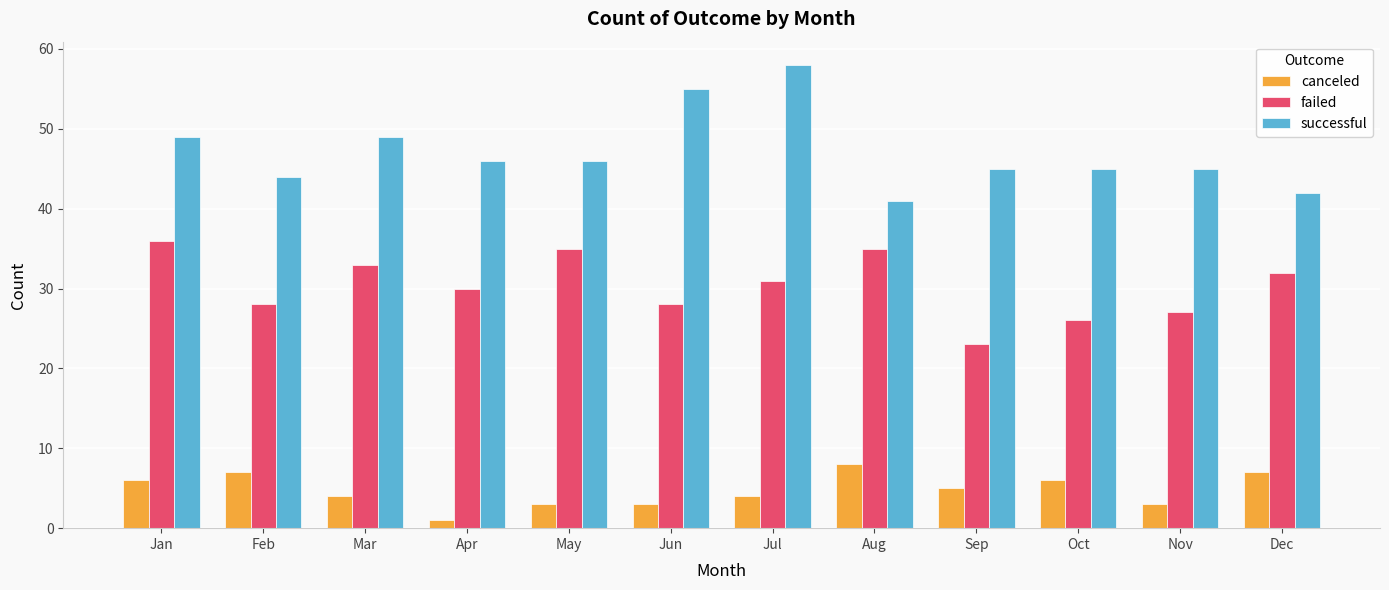

Are the bars grouped side by side (vs. stacked)?

Yes